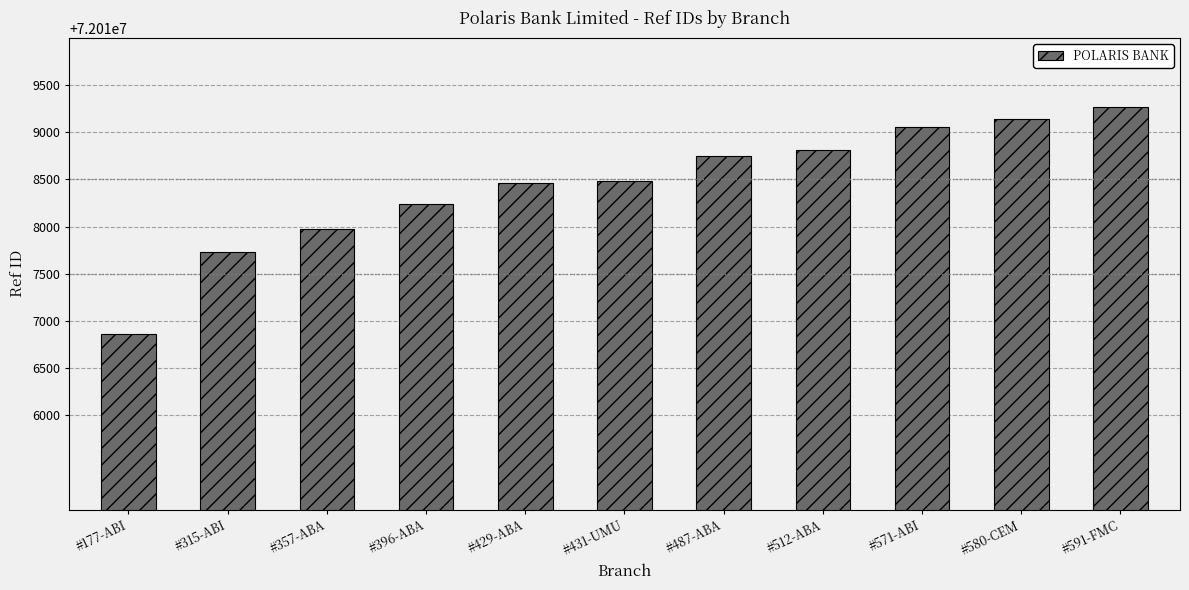

The chart shows a value of 72018460 at #429-ABA. True or false?

True